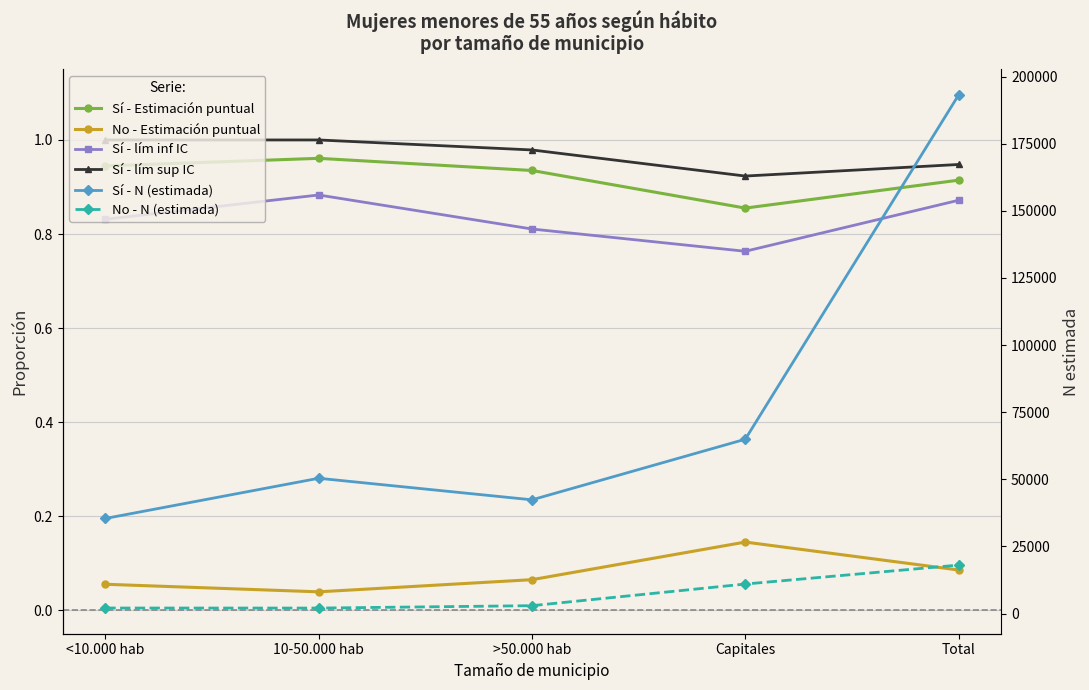

Between <10.000 hab and 10-50.000 hab, which series saw the biggest shift?

Sí - N (estimada)